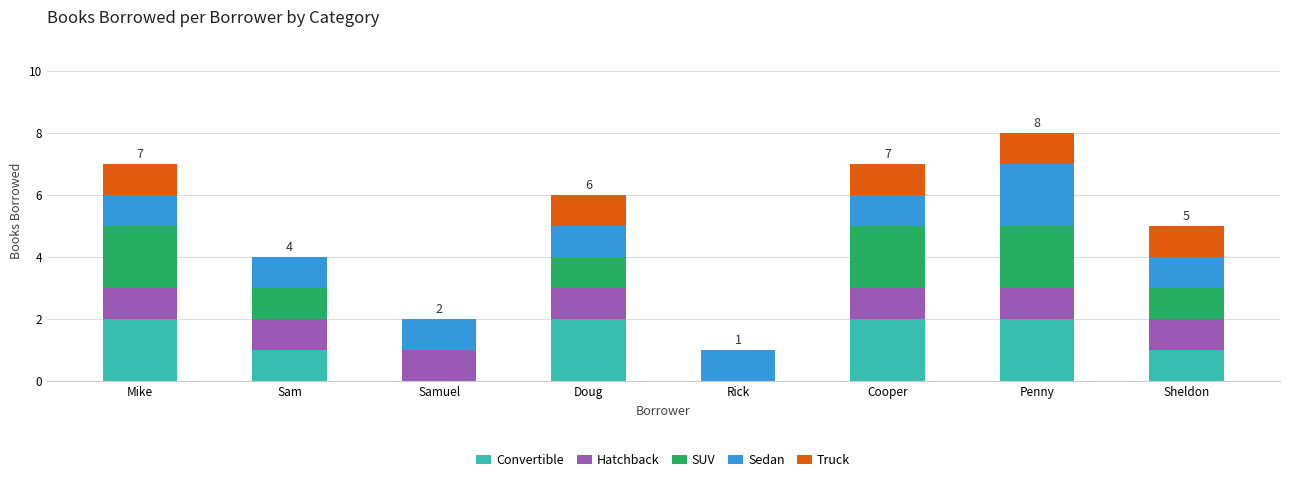

What is the total value across all series at Sheldon?

5